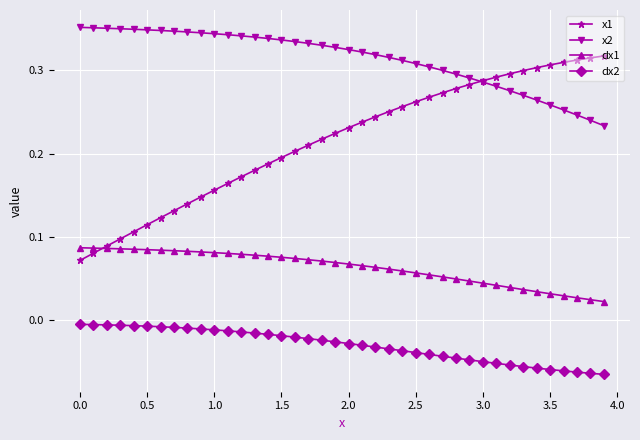

True or false: x2 and dx2 intersect in this chart.

False